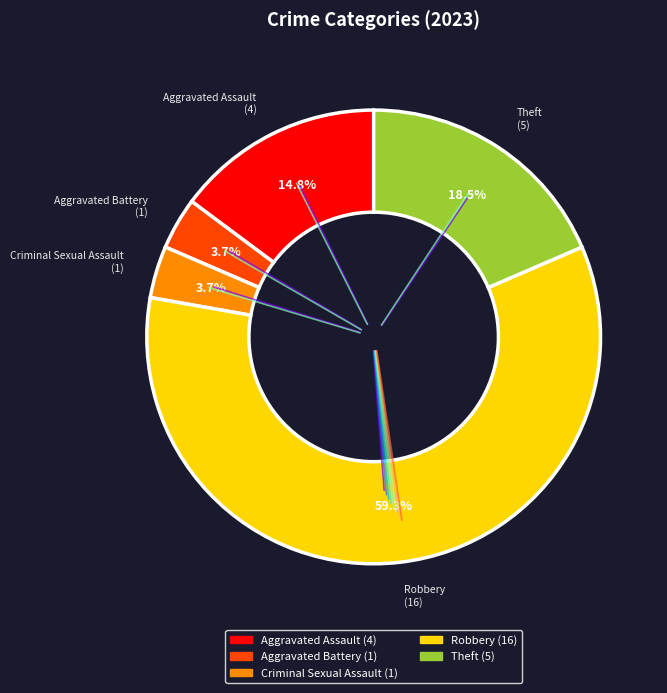

True or false: Criminal Sexual Assault accounts for 4% of the total.

True